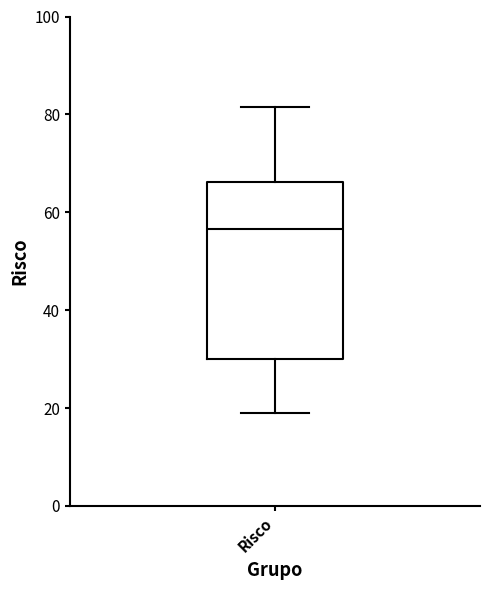

Read this box plot against the y-axis: the position of the median line, the range covered by the box, and the ends of both whiskers. The values are not printed on the chart, so give them approximately, as read against the axis.

median 56, box 30 to 66, whiskers 18 to 82